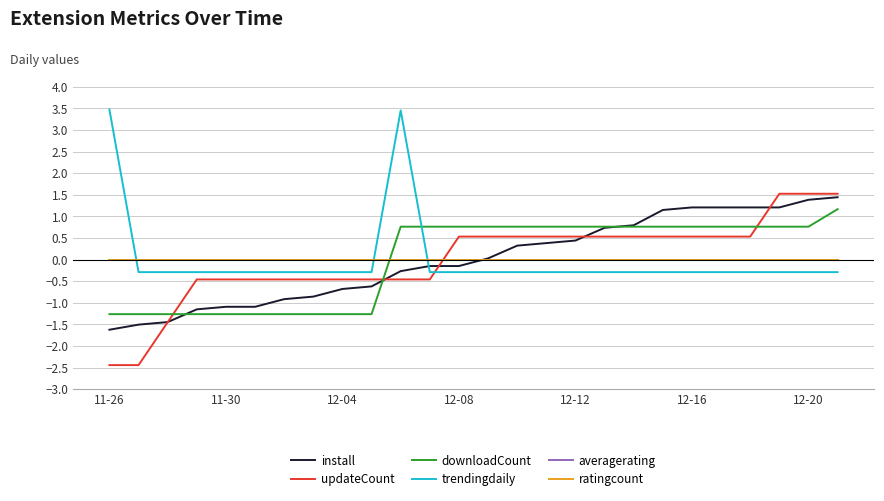

Does the chart display data point markers on the line(s)?

No